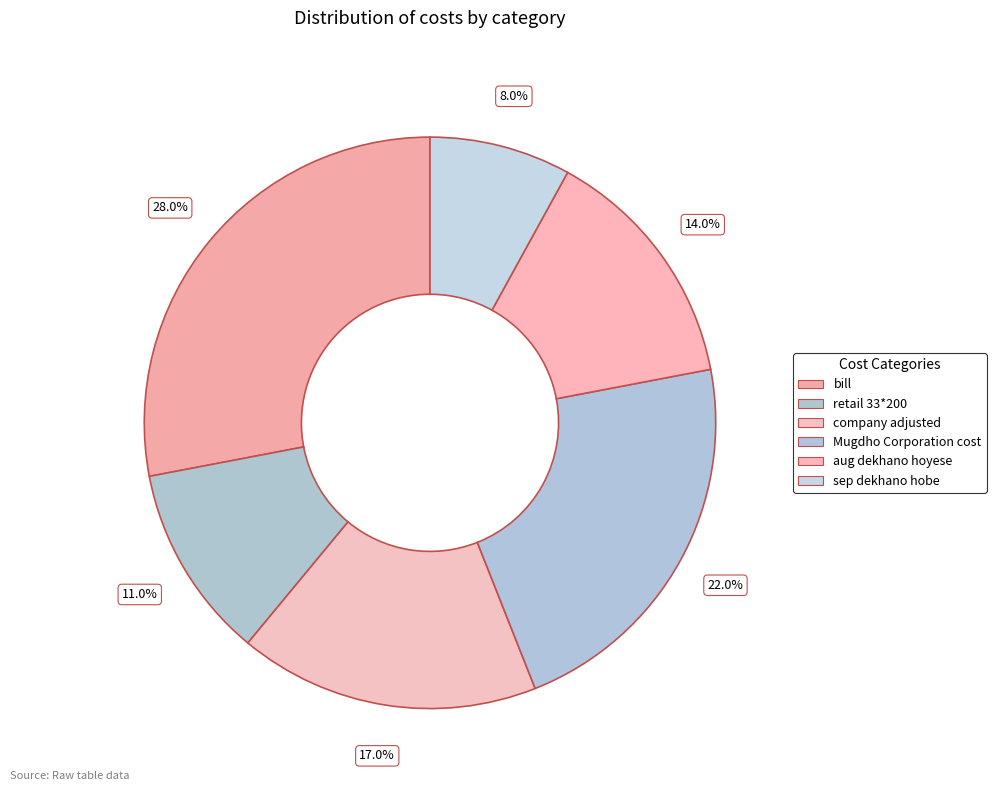

Is the sum of company adjusted and retail 33*200 greater than half?

No